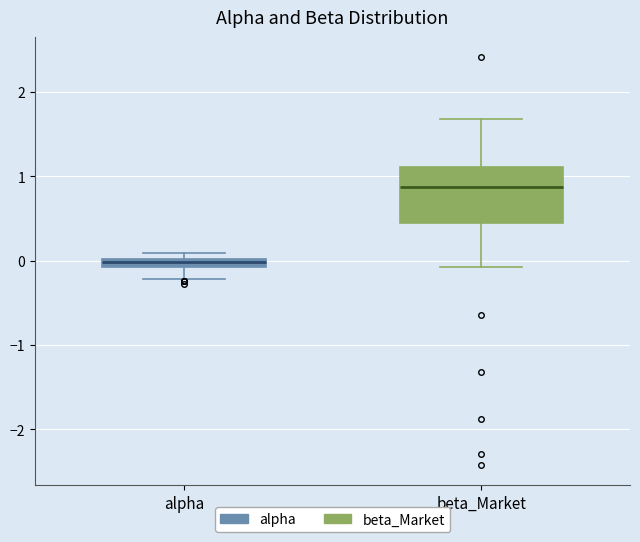

Which box is the tallest, from its lower edge to its upper edge?

beta_Market